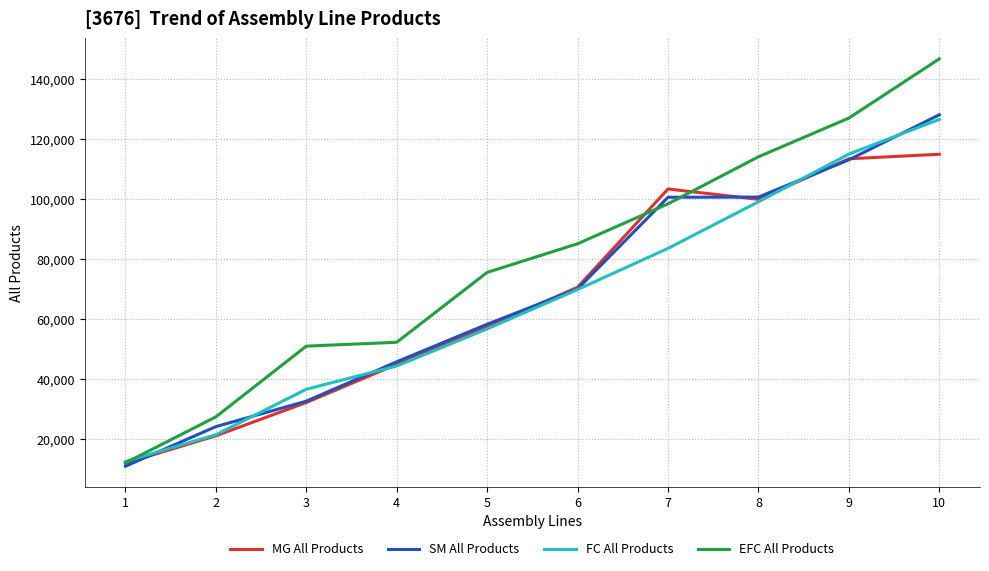

What is the greatest value displayed?

146644